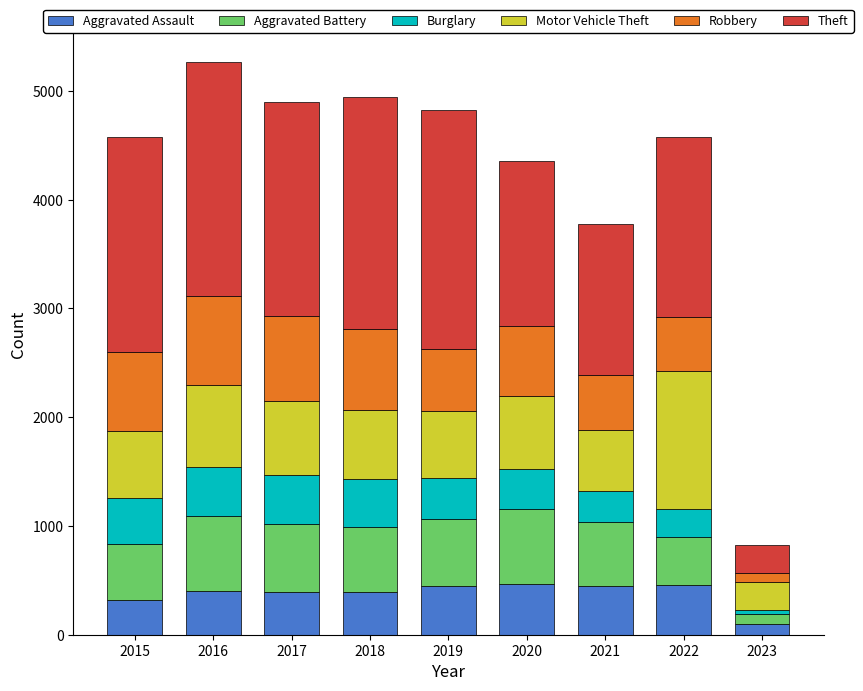

The value of Aggravated Assault at 2021 is 621. True or false?

False